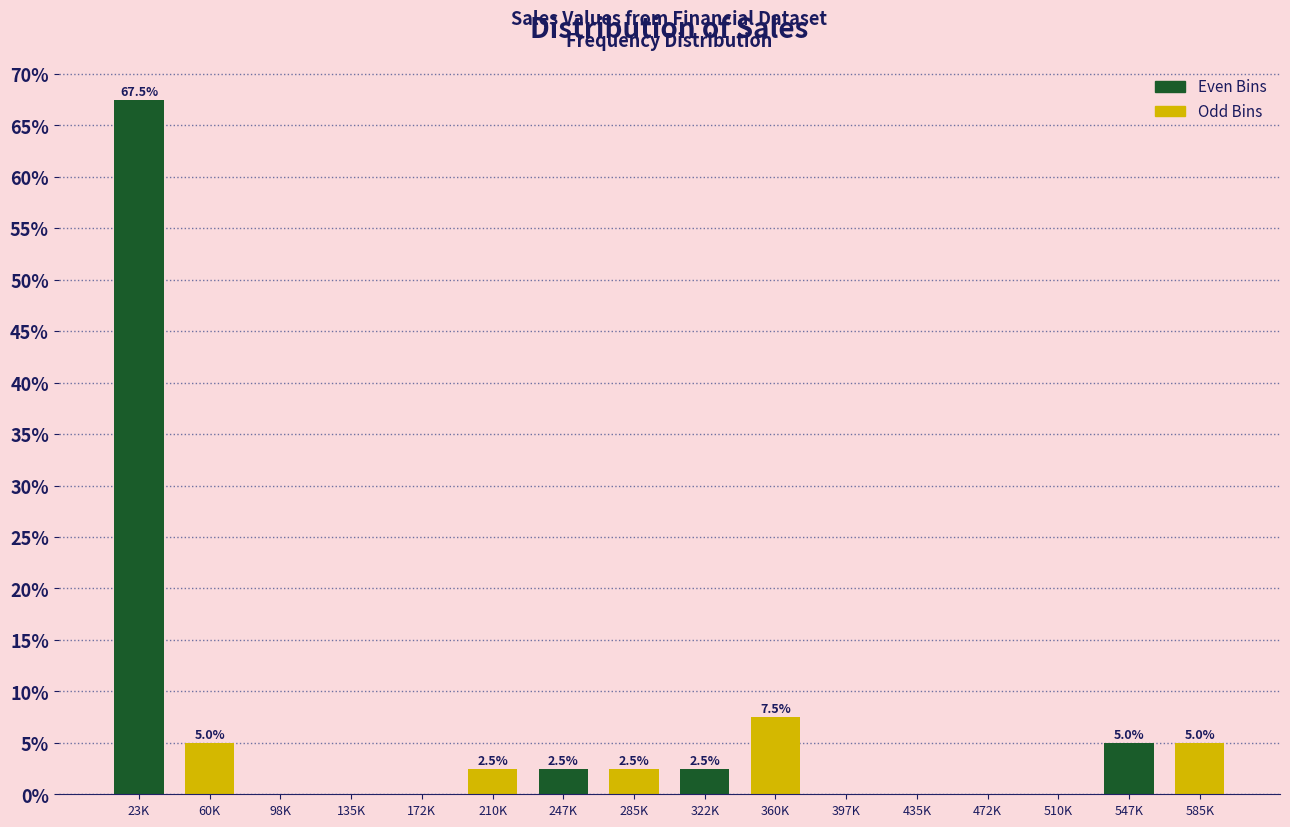

Reading left to right, extract all data points from this chart.

23K=67.5	60K=5.0	98K=0.0	135K=0.0	172K=0.0	210K=2.5	247K=2.5	285K=2.5	322K=2.5	360K=7.5	397K=0.0	435K=0.0	472K=0.0	510K=0.0	547K=5.0	585K=5.0